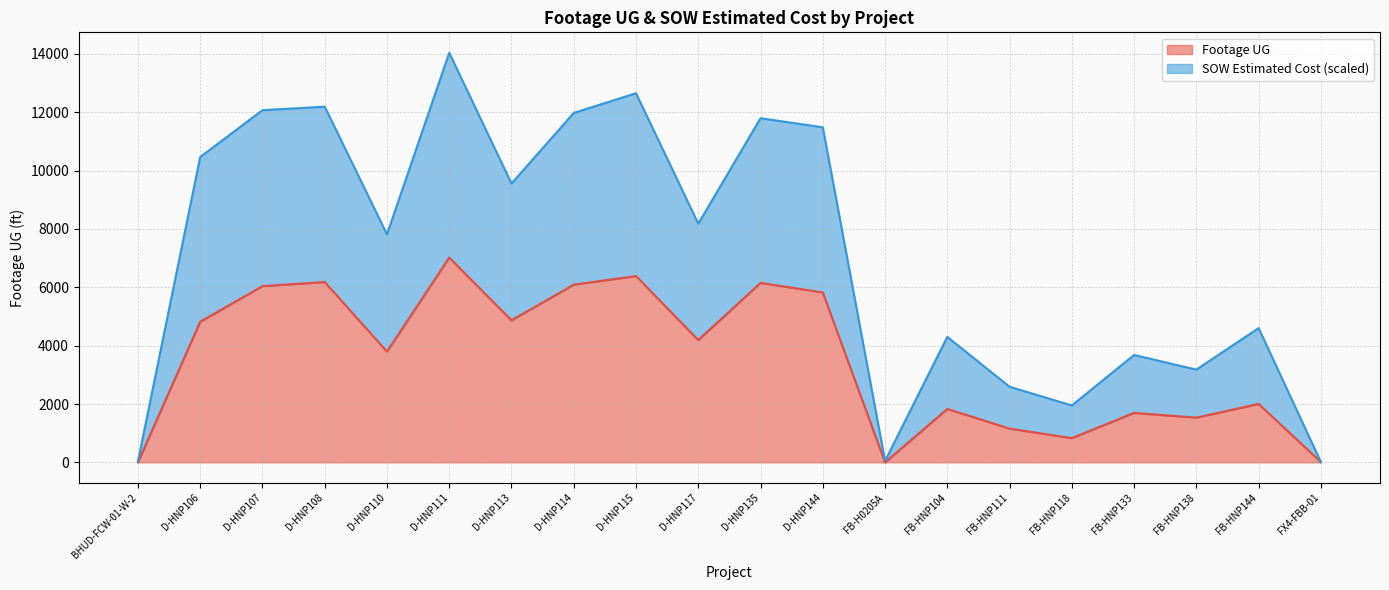

What is the label of the 16th point from the left?

FB-HNP118